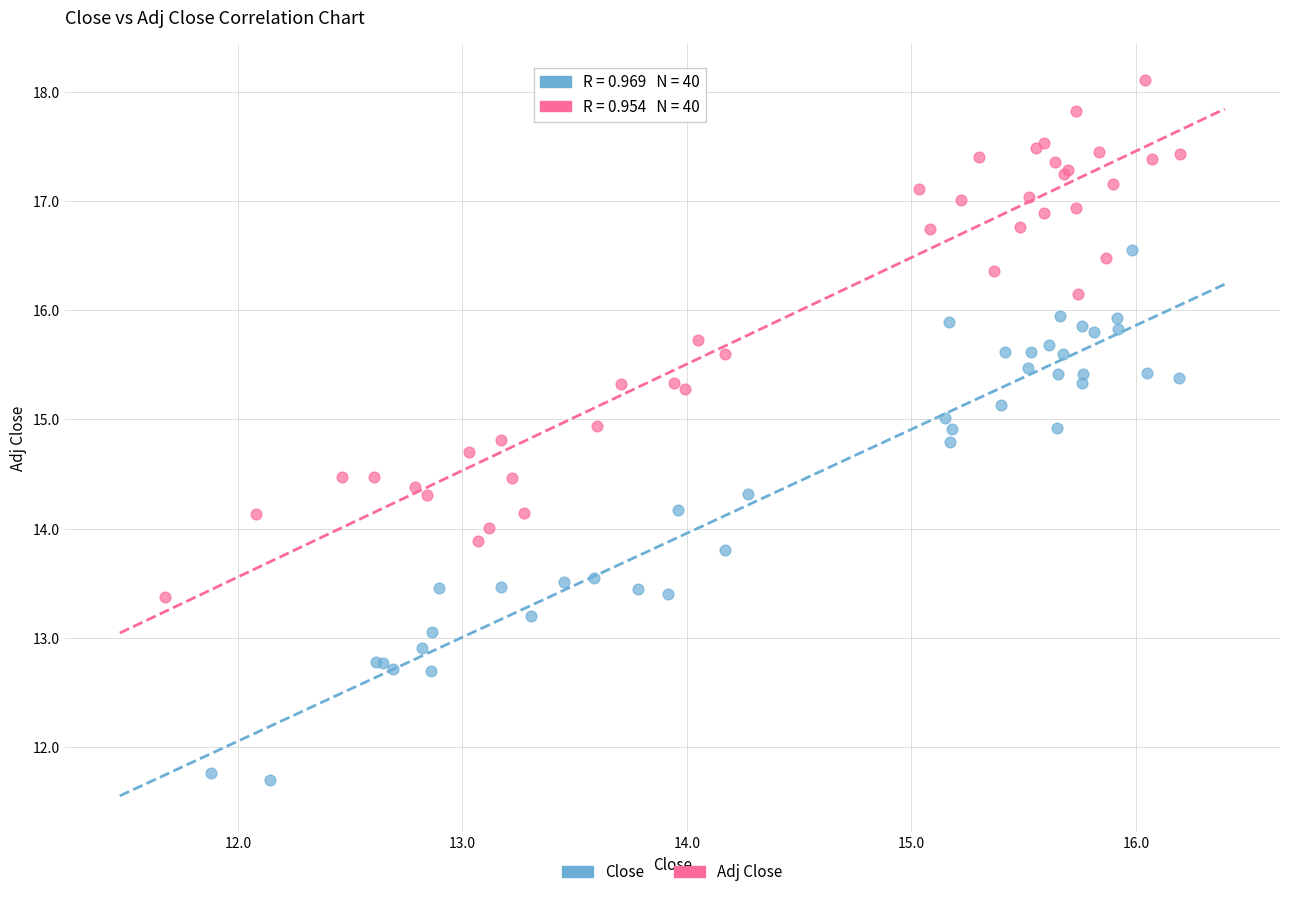

Which series has the largest Y range (max minus min)?

Close